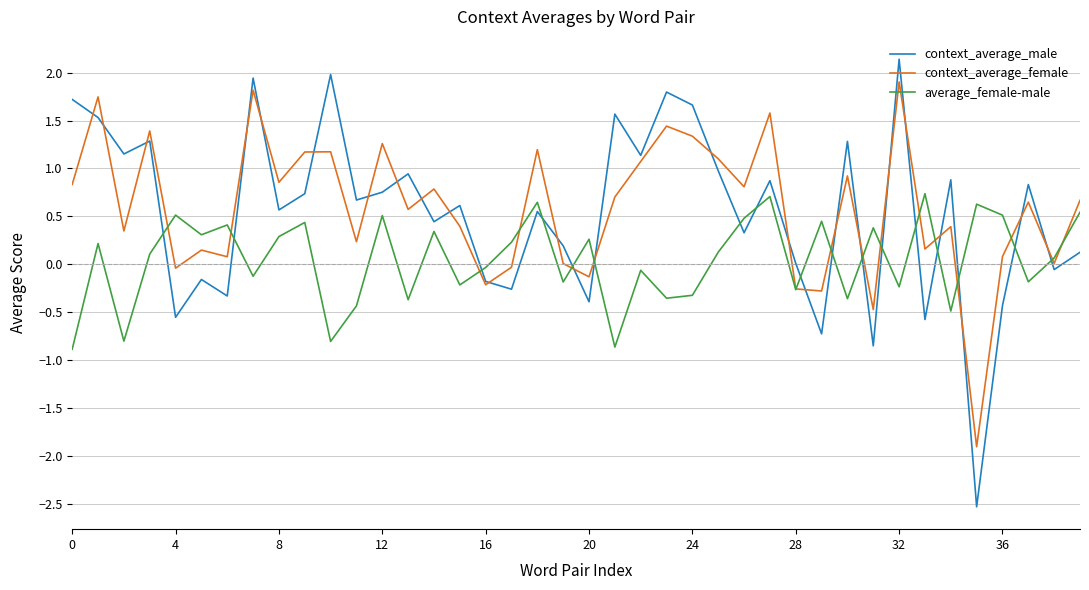

What is the smallest value displayed?

-2.5